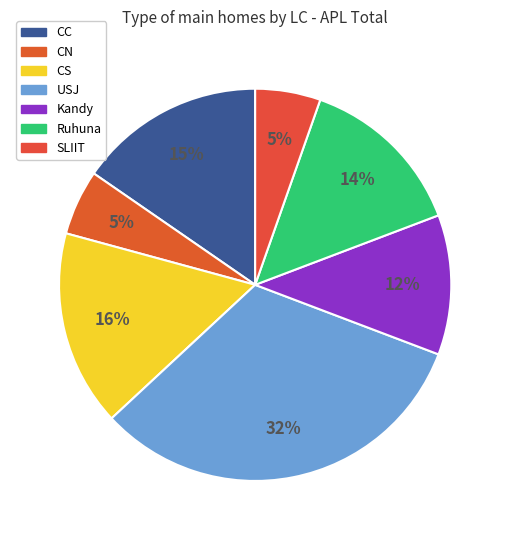

How many slices are in this pie chart?

7